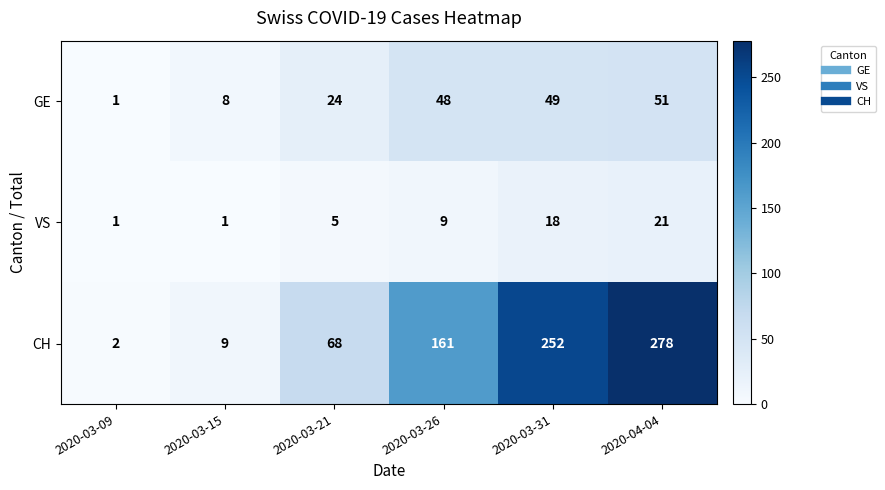

How many VS values are between 1 and 18?

5